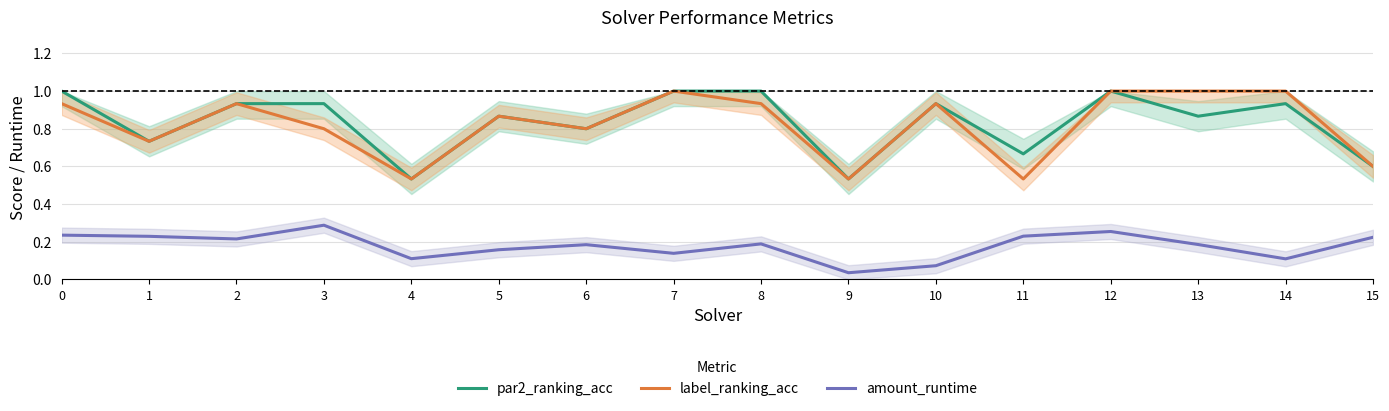

Which series has the largest range (max minus min)?

par2_ranking_acc